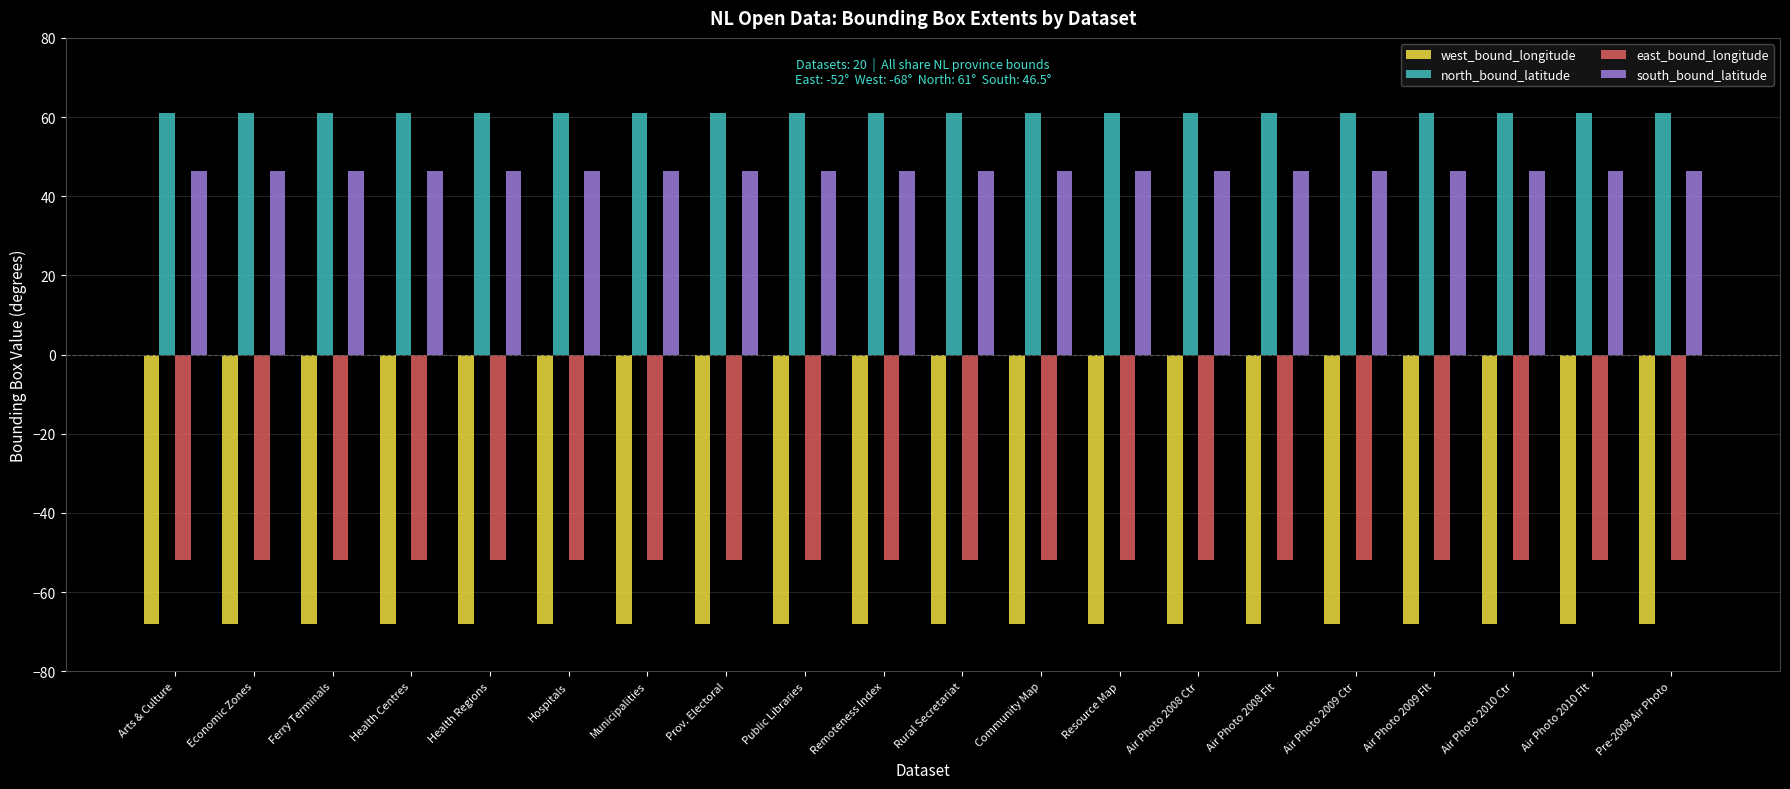

Is it true that east_bound_longitude equals -52.0 at Air Photo 2009 Flt?

True